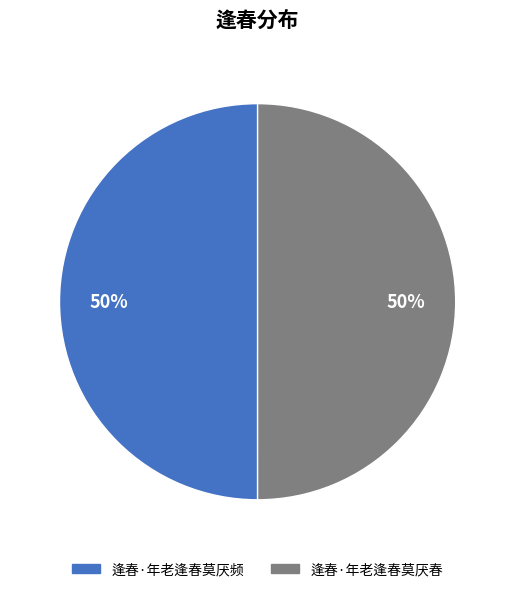

Is it true that 逢春·年老逢春莫厌频 is 42% of the pie?

False